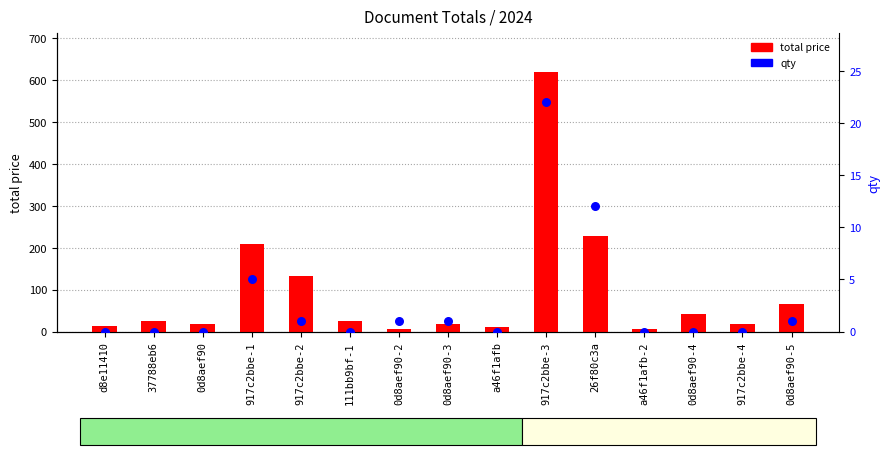

At how many categories does at least one series exceed 126?

4